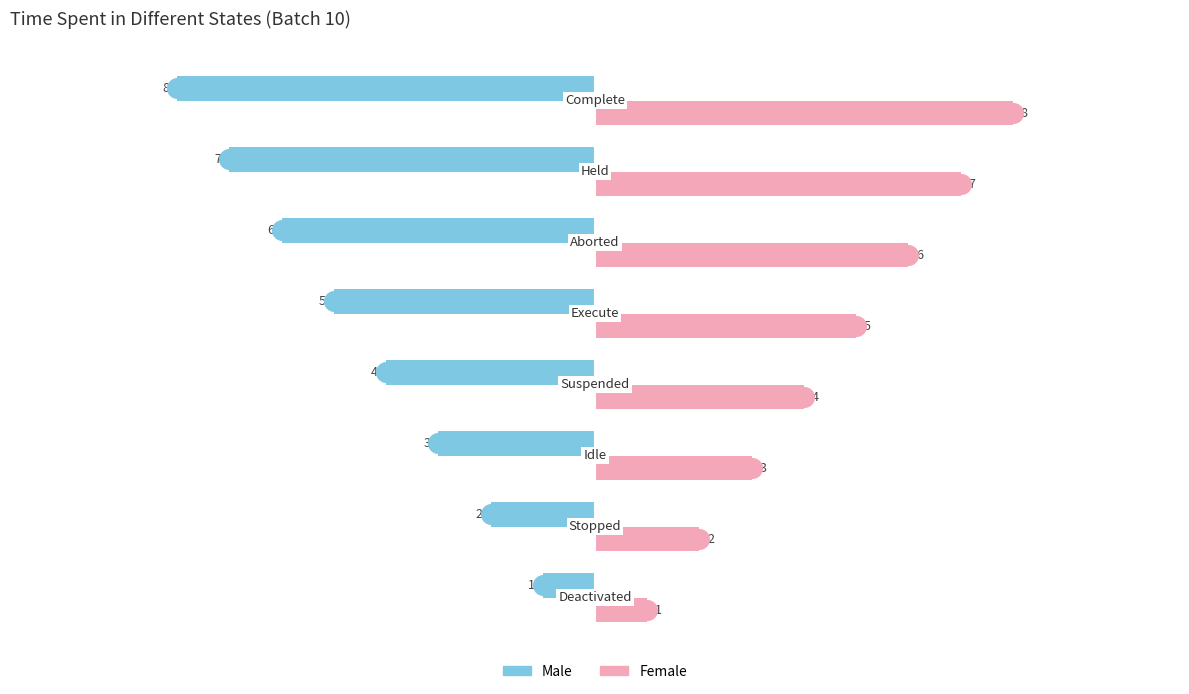

Which series has the largest Y range (max minus min)?

Male